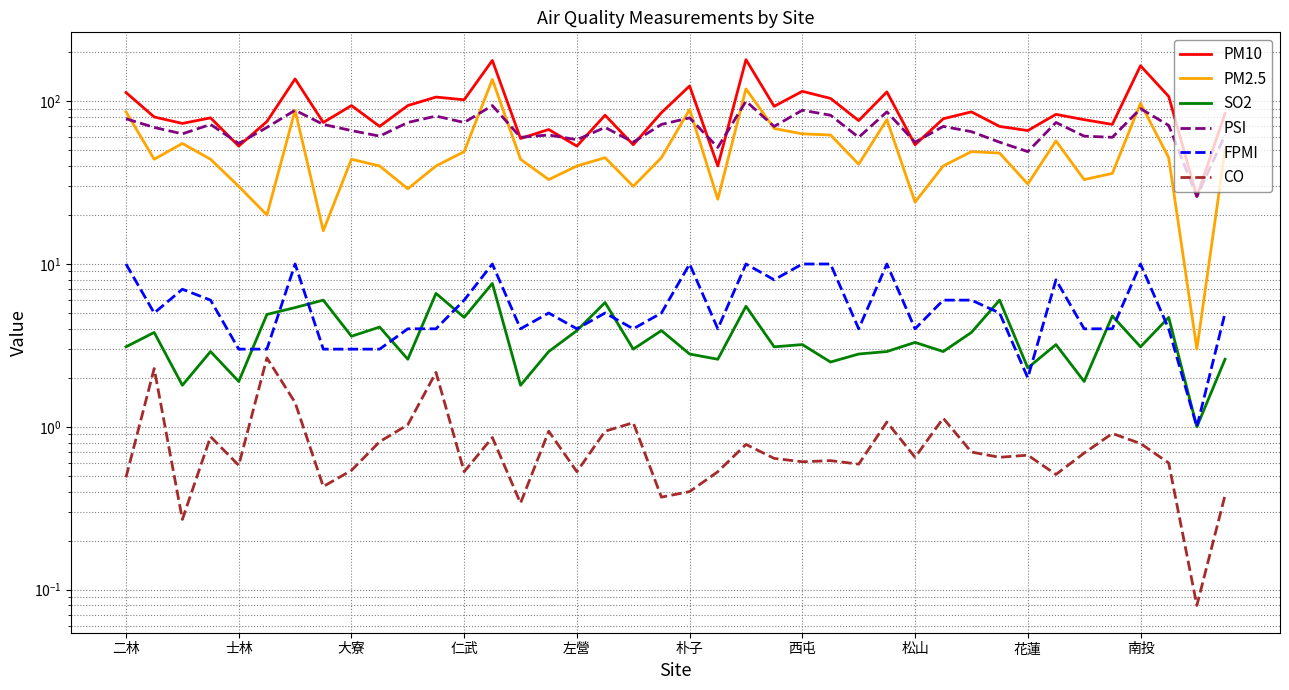

What are all the series names shown in the legend?

PM10, PM2.5, SO2, PSI, FPMI, CO